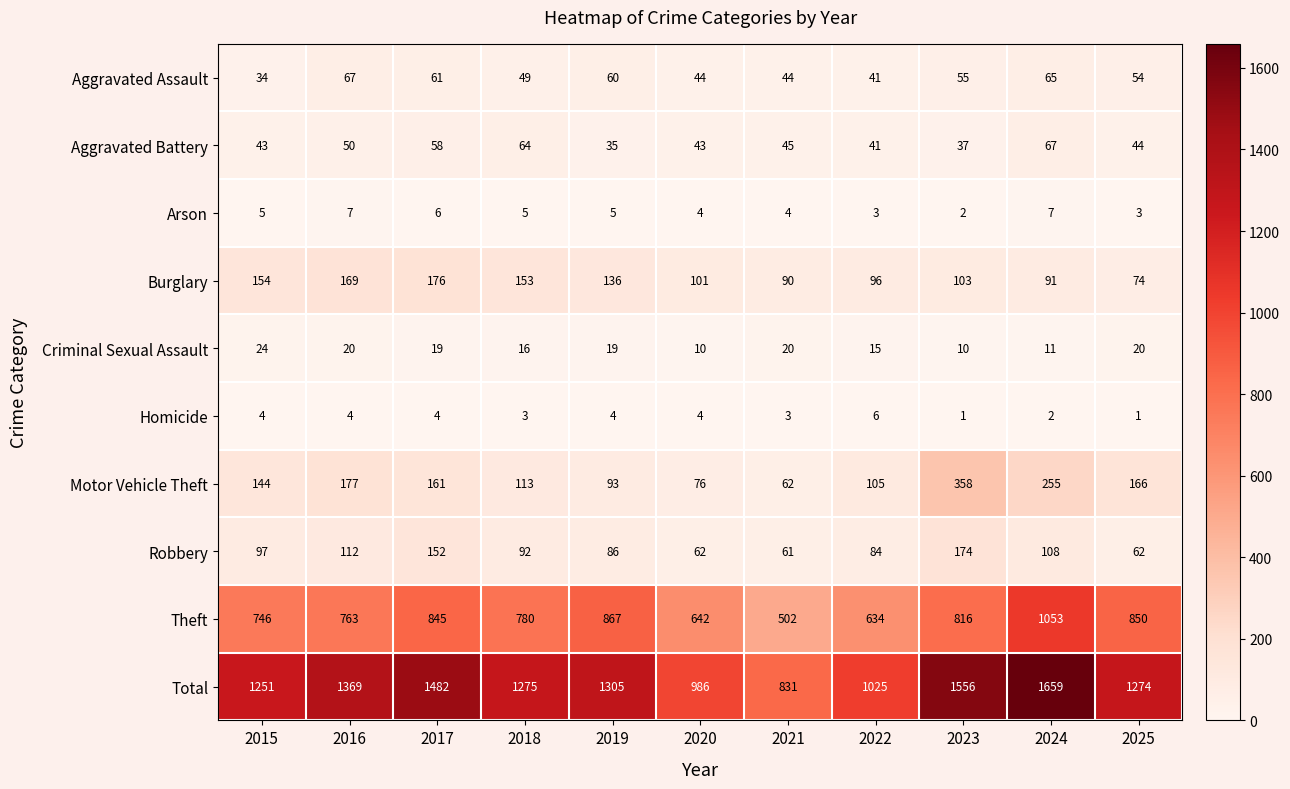

Rank the series at 2019 from lowest to highest value.

Homicide, Arson, Criminal Sexual Assault, Aggravated Battery, Aggravated Assault, Robbery, Motor Vehicle Theft, Burglary, Theft, Total